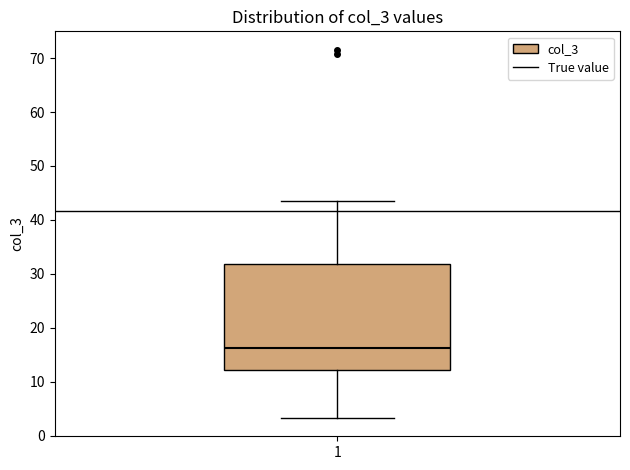

Where is the lower edge of the box at x = 1 on the y-axis? The values are not printed on the chart, so give them approximately, as read against the axis.

12